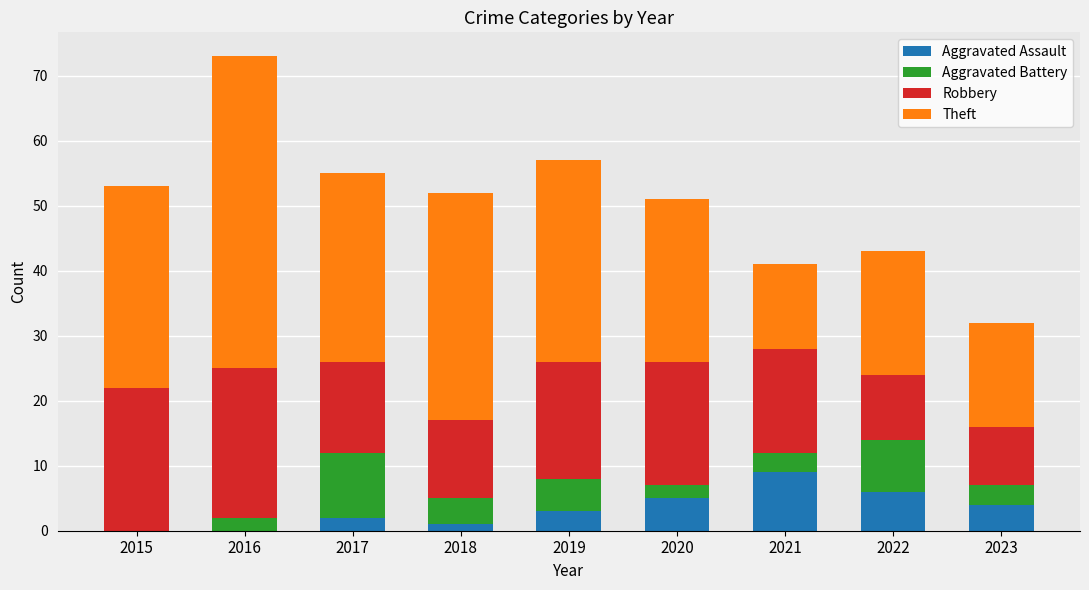

True or false: Aggravated Assault has a value of 9 at 2021.

True